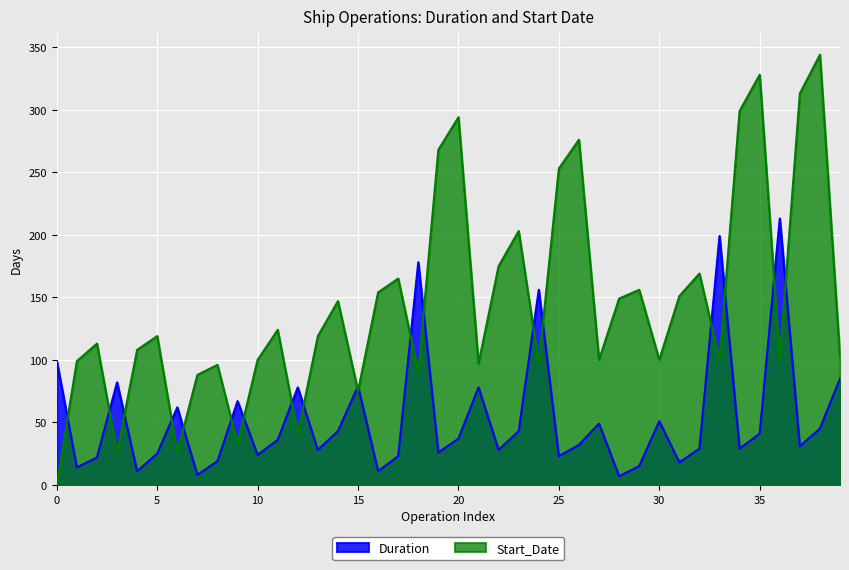

What is the maximum value shown in the chart?

344